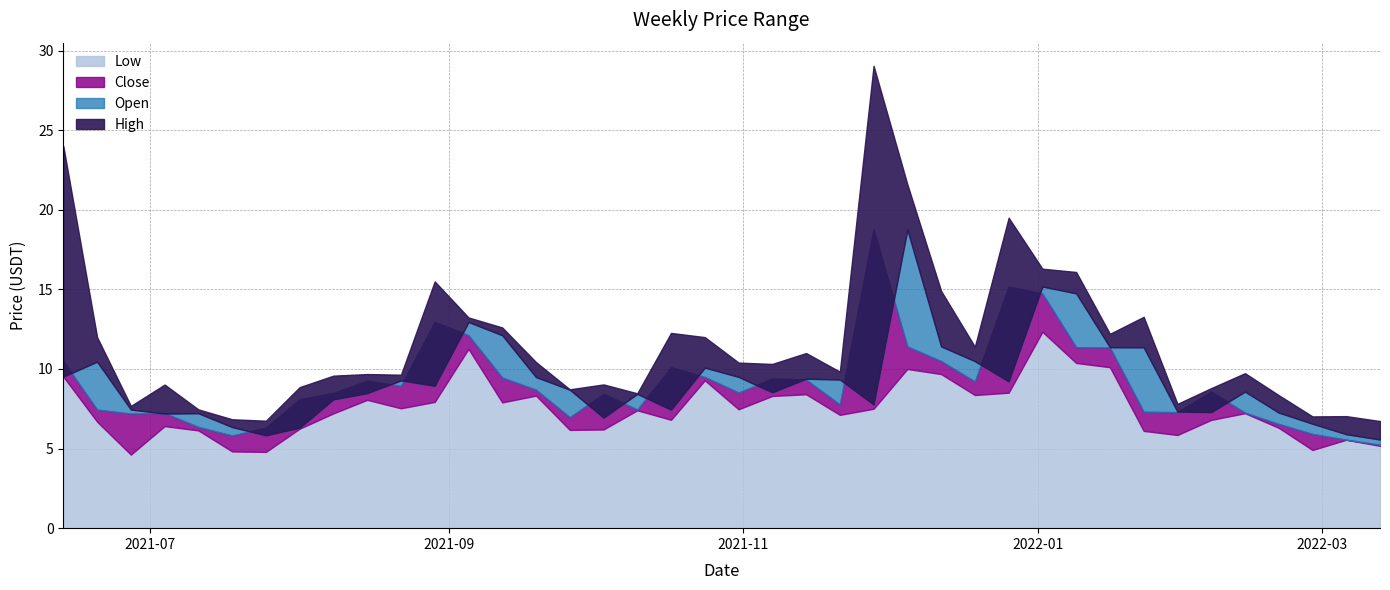

Reading left to right, transcribe all the data shown in this chart.

High: 2021-06-13=24.0	2021-06-20=12.0	2021-06-27=7.7	2021-07-04=9.0	2021-07-11=7.5	2021-07-18=6.8	2021-07-25=6.8	2021-08-01=8.9	2021-08-08=9.6	2021-08-15=9.7	2021-08-22=9.6	2021-08-29=15.5	2021-09-05=13.2	2021-09-12=12.6	2021-09-19=10.4	2021-09-26=8.7	2021-10-03=9.0	2021-10-10=8.5	2021-10-17=12.3	2021-10-24=12.0	2021-10-31=10.4	2021-11-07=10.3	2021-11-14=11.0	2021-11-21=9.8	2021-11-28=29.0	2021-12-05=21.6	2021-12-12=14.9	2021-12-19=11.4	2021-12-26=19.5	2022-01-02=16.3	2022-01-09=16.1	2022-01-16=12.2	2022-01-23=13.3	2022-01-30=7.8	2022-02-06=8.8	2022-02-13=9.7	2022-02-20=8.4	2022-02-27=7.0	2022-03-06=7.0	2022-03-13=6.7
Open: 2021-06-13=9.5	2021-06-20=10.5	2021-06-27=7.5	2021-07-04=7.2	2021-07-11=7.2	2021-07-18=6.3	2021-07-25=5.8	2021-08-01=6.3	2021-08-08=8.1	2021-08-15=8.5	2021-08-22=9.3	2021-08-29=8.9	2021-09-05=12.9	2021-09-12=12.1	2021-09-19=9.5	2021-09-26=8.7	2021-10-03=6.9	2021-10-10=8.4	2021-10-17=7.4	2021-10-24=10.1	2021-10-31=9.5	2021-11-07=8.5	2021-11-14=9.4	2021-11-21=9.3	2021-11-28=7.8	2021-12-05=18.8	2021-12-12=11.4	2021-12-19=10.5	2021-12-26=9.2	2022-01-02=15.2	2022-01-09=14.8	2022-01-16=11.4	2022-01-23=11.4	2022-01-30=7.3	2022-02-06=7.3	2022-02-13=8.6	2022-02-20=7.3	2022-02-27=6.6	2022-03-06=5.9	2022-03-13=5.6
Close: 2021-06-13=10.5	2021-06-20=7.5	2021-06-27=7.2	2021-07-04=7.2	2021-07-11=6.4	2021-07-18=5.8	2021-07-25=6.3	2021-08-01=8.1	2021-08-08=8.5	2021-08-15=9.3	2021-08-22=8.9	2021-08-29=12.9	2021-09-05=12.1	2021-09-12=9.5	2021-09-19=8.7	2021-09-26=7.0	2021-10-03=8.4	2021-10-10=7.5	2021-10-17=10.1	2021-10-24=9.5	2021-10-31=8.5	2021-11-07=9.4	2021-11-14=9.3	2021-11-21=7.8	2021-11-28=18.8	2021-12-05=11.4	2021-12-12=10.5	2021-12-19=9.2	2021-12-26=15.2	2022-01-02=14.7	2022-01-09=11.4	2022-01-16=11.3	2022-01-23=7.3	2022-01-30=7.3	2022-02-06=8.6	2022-02-13=7.3	2022-02-20=6.5	2022-02-27=5.9	2022-03-06=5.6	2022-03-13=5.2
Low: 2021-06-13=9.5	2021-06-20=6.7	2021-06-27=4.6	2021-07-04=6.4	2021-07-11=6.1	2021-07-18=4.8	2021-07-25=4.8	2021-08-01=6.2	2021-08-08=7.2	2021-08-15=8.1	2021-08-22=7.5	2021-08-29=7.9	2021-09-05=11.3	2021-09-12=7.9	2021-09-19=8.3	2021-09-26=6.2	2021-10-03=6.2	2021-10-10=7.4	2021-10-17=6.8	2021-10-24=9.3	2021-10-31=7.5	2021-11-07=8.3	2021-11-14=8.4	2021-11-21=7.1	2021-11-28=7.5	2021-12-05=10.0	2021-12-12=9.7	2021-12-19=8.4	2021-12-26=8.5	2022-01-02=12.3	2022-01-09=10.4	2022-01-16=10.1	2022-01-23=6.1	2022-01-30=5.9	2022-02-06=6.8	2022-02-13=7.2	2022-02-20=6.3	2022-02-27=4.9	2022-03-06=5.6	2022-03-13=5.2